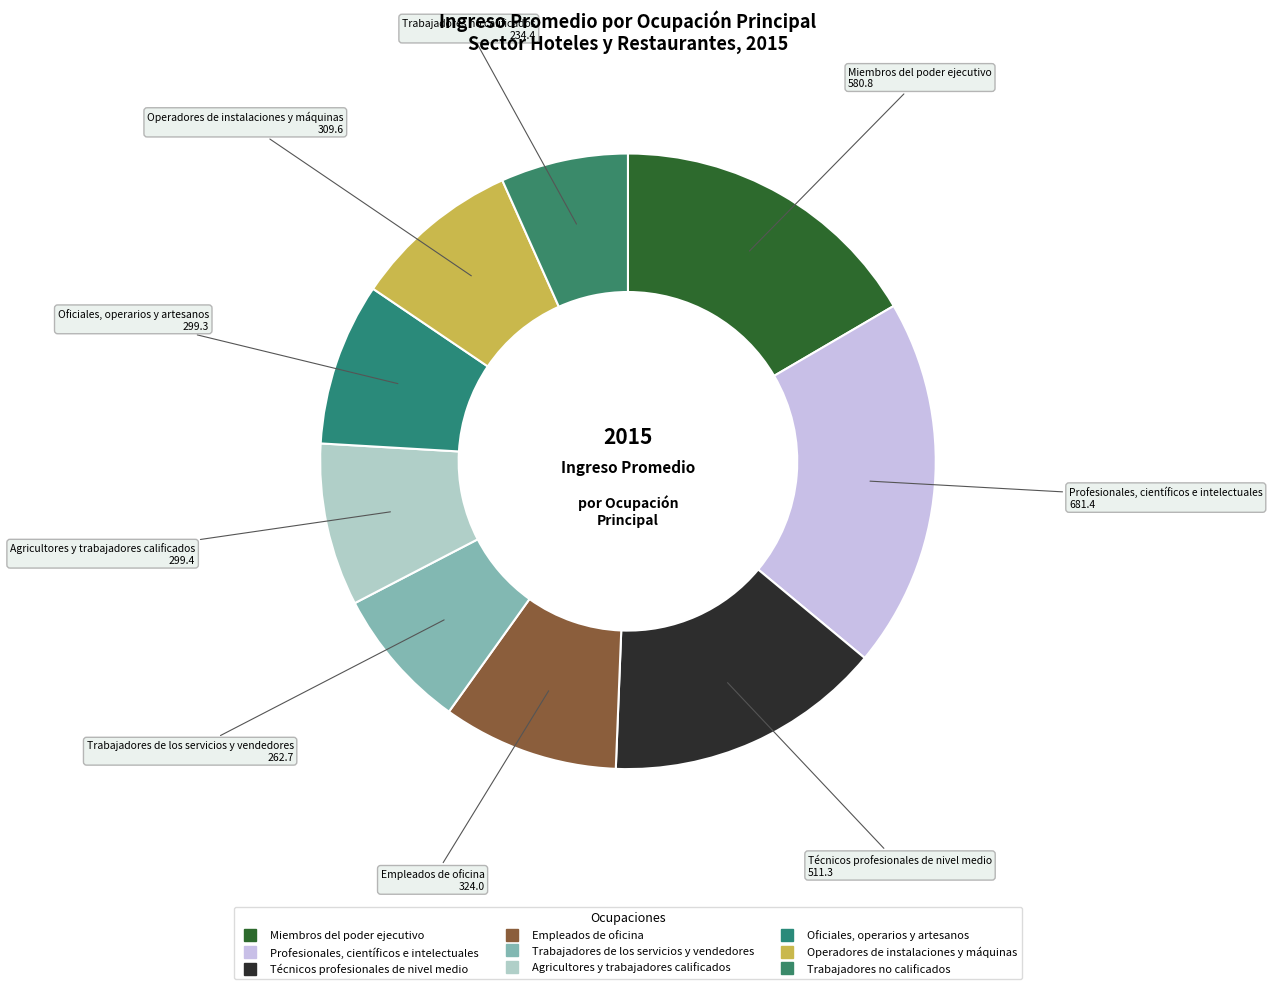

Rank the categories by value from highest to lowest.

Profesionales, científicos e intelectuales, Miembros del poder ejecutivo, Técnicos profesionales de nivel medio, Empleados de oficina, Operadores de instalaciones y máquinas, Agricultores y trabajadores calificados, Oficiales, operarios y artesanos, Trabajadores de los servicios y vendedores, Trabajadores no calificados